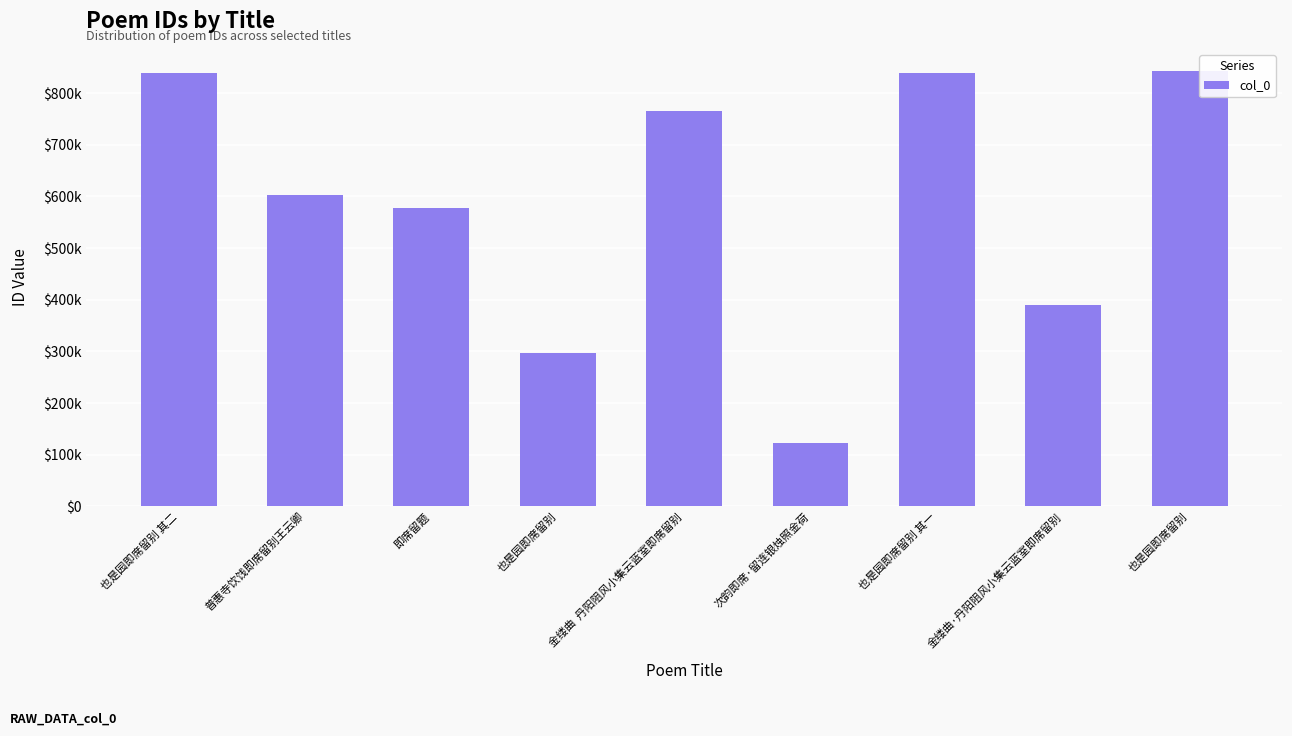

What is the average value?

586191